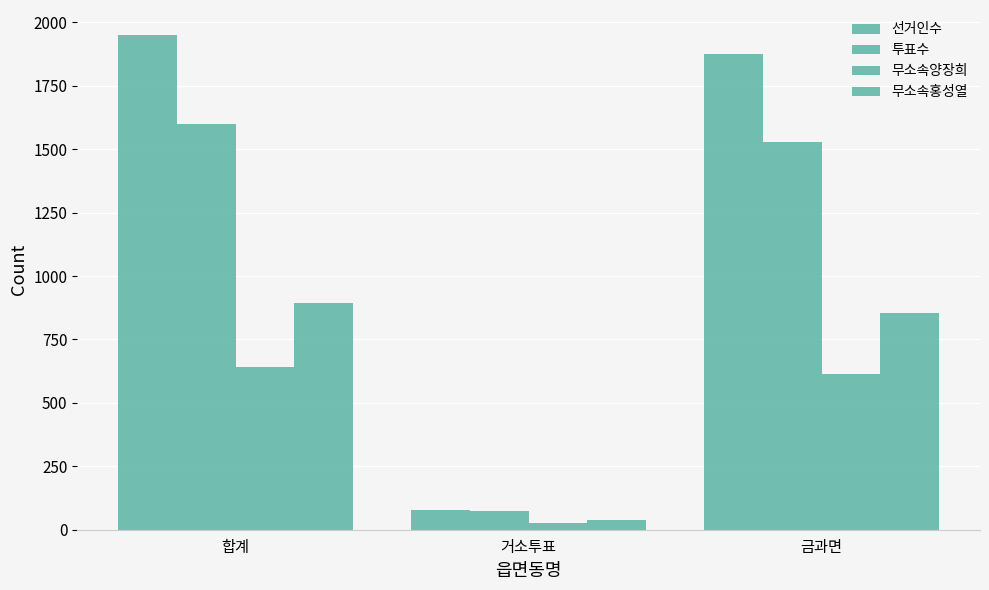

Count the number of categories in the chart.

3